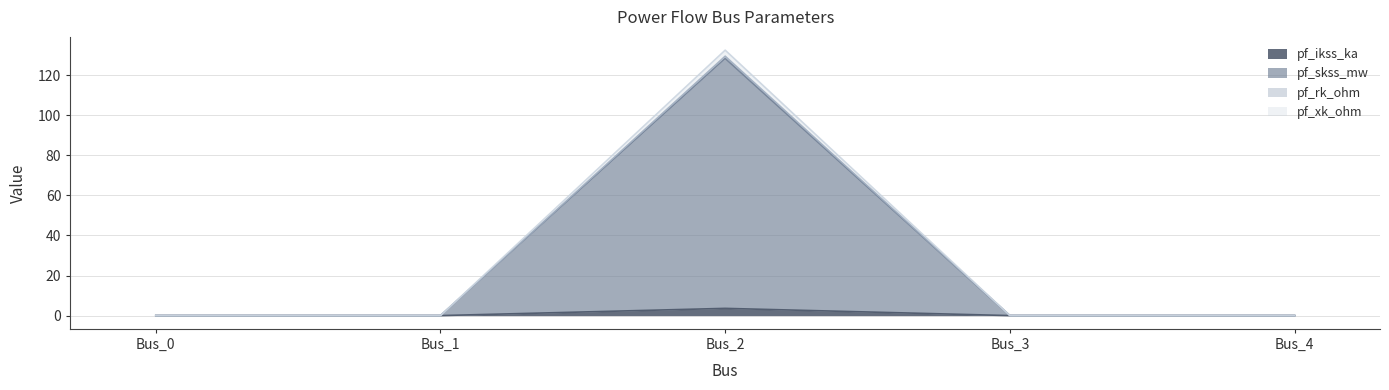

What is the sum of all pf_skss_mw values?

132.5